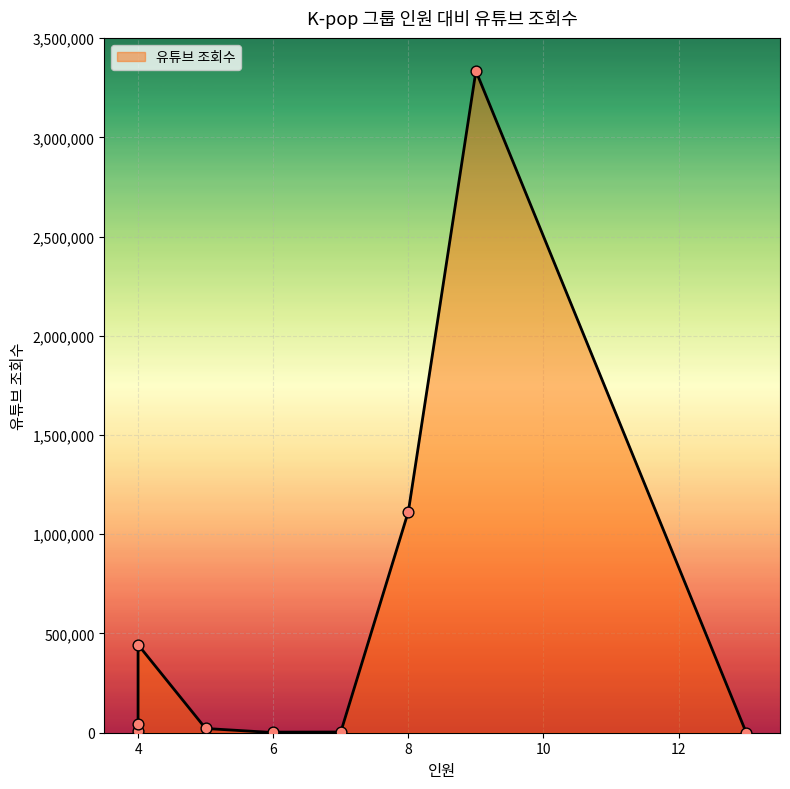

What is the ratio of the value at 소녀시대(8) to the value at 트와이스(9)?

0.3